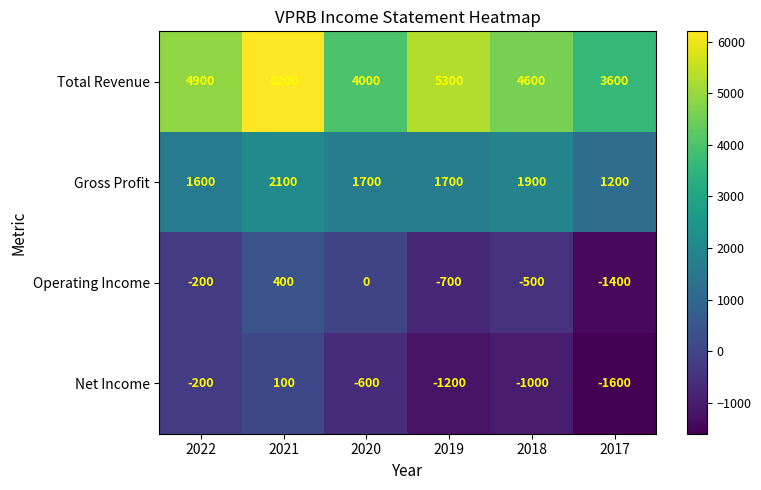

At which label is Net Income closest to -750?

2020